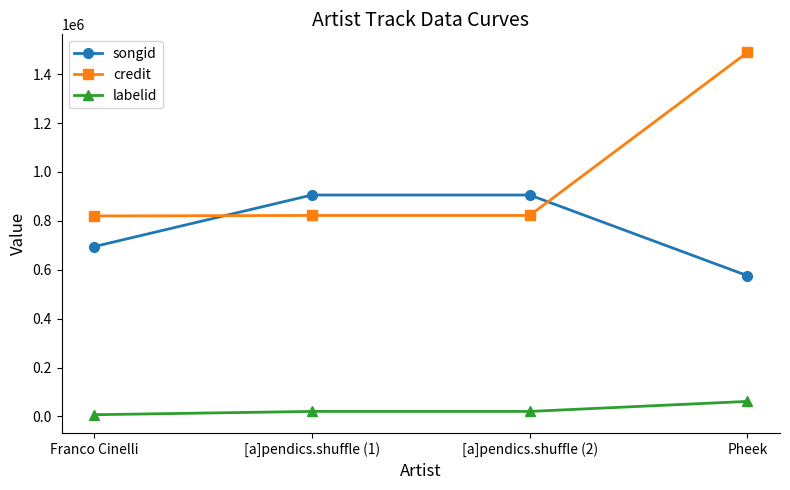

True or false: credit and labelid intersect in this chart.

False